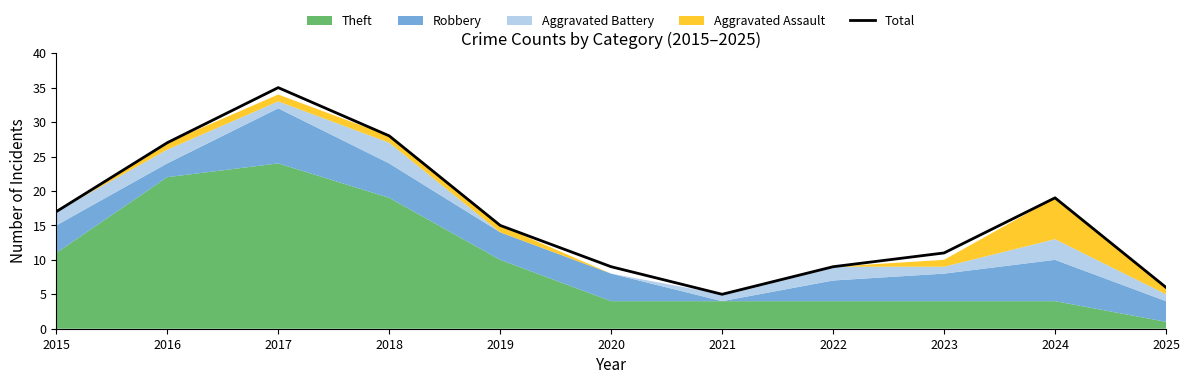

True or false: the data shows 5 at 2021.

True